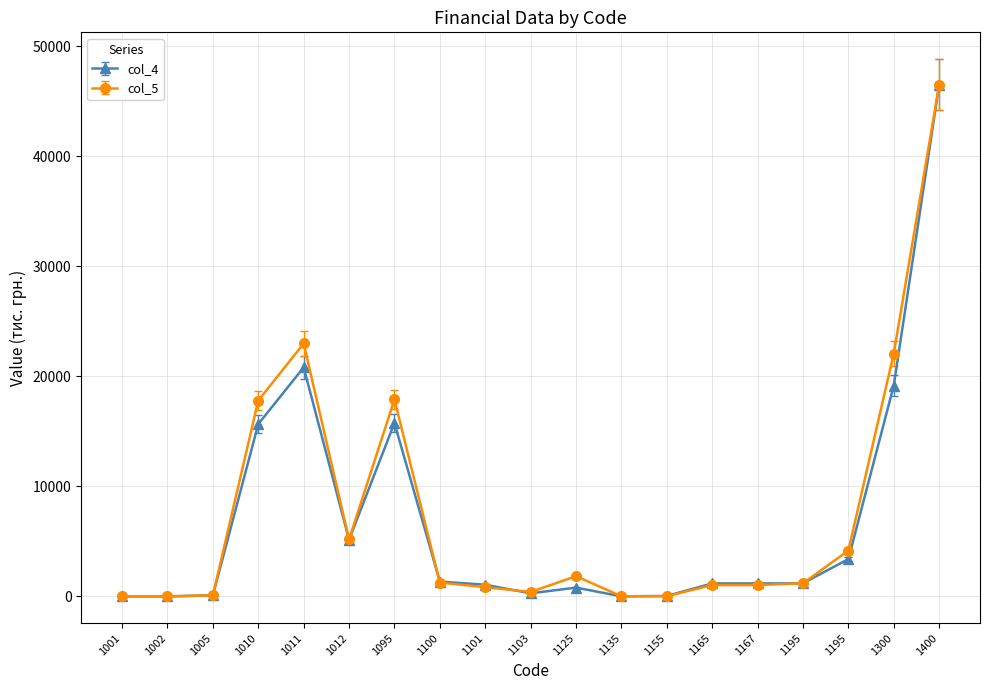

At how many categories does at least one series exceed 46140?

1